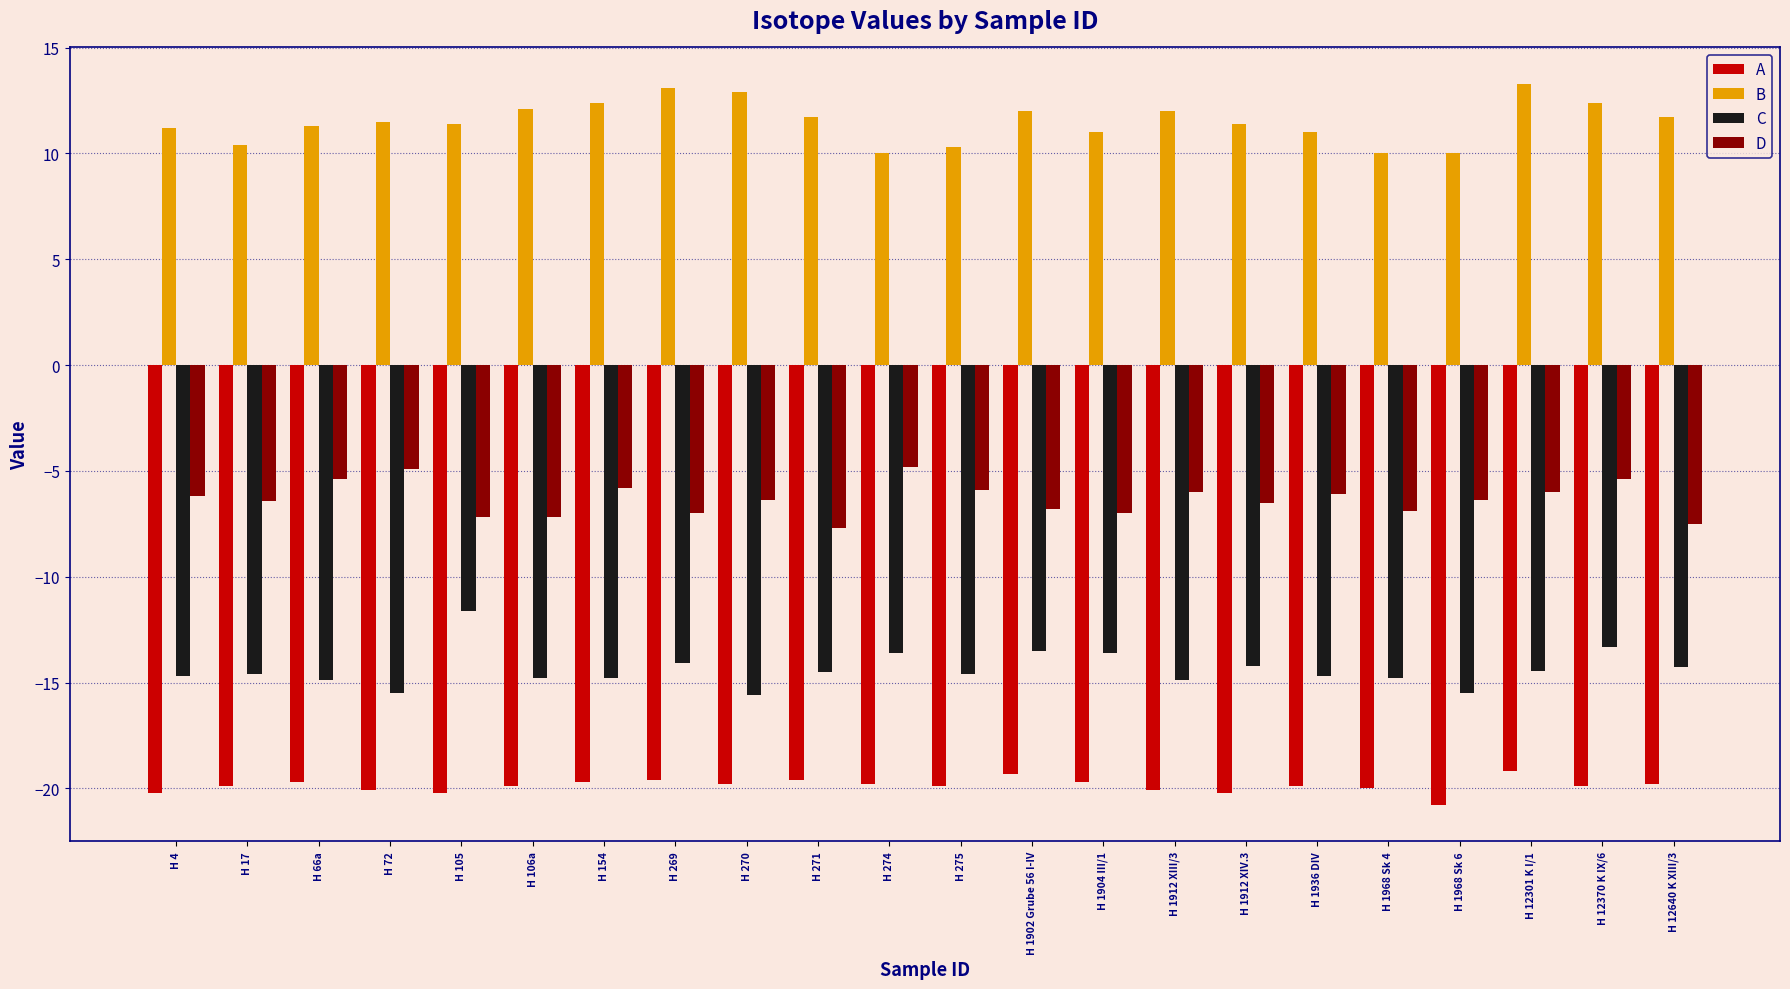

Which series has the largest total across all categories?

B